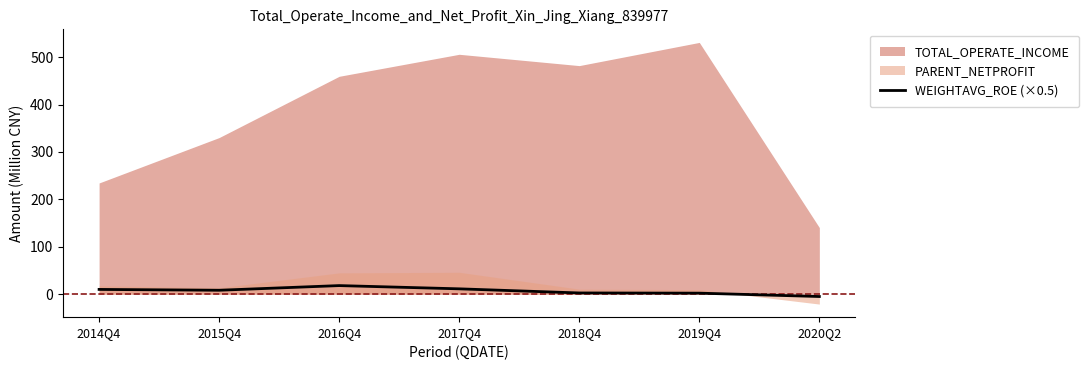

What position from the right is 2014Q4?

7